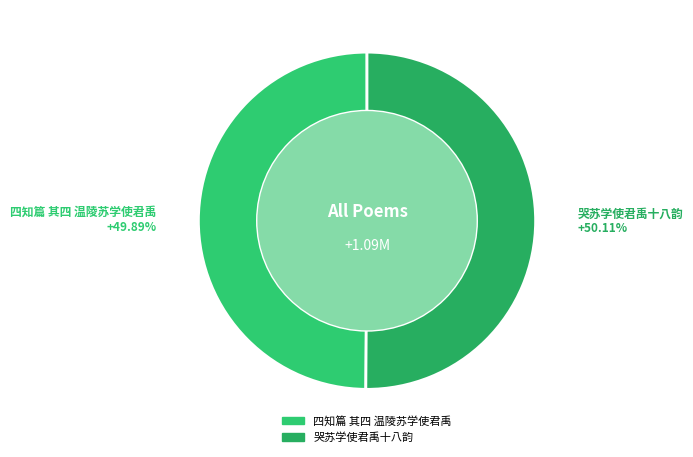

To the nearest percent, what percentage of the pie is 哭苏学使君禹十八韵?

50%